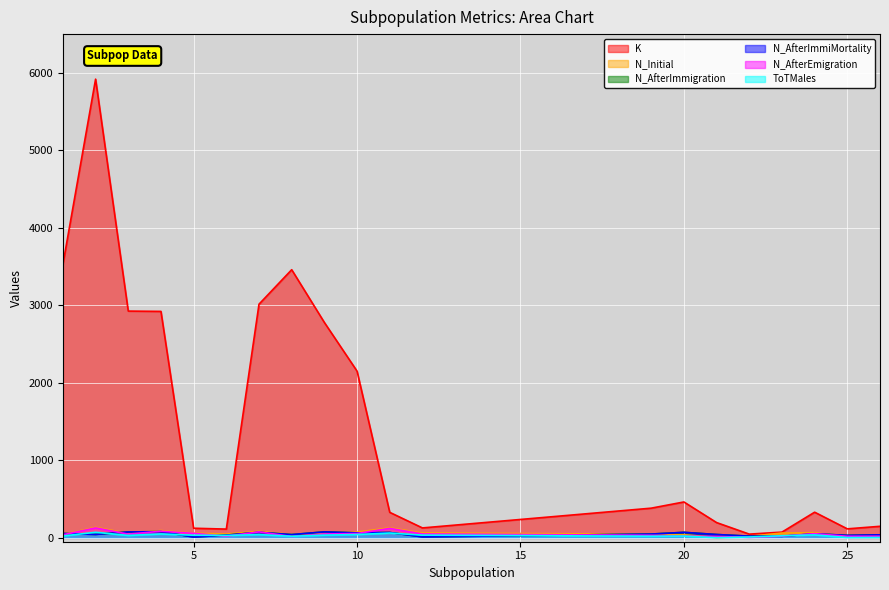

Is it true that ToTMales equals 59 at 5?

False